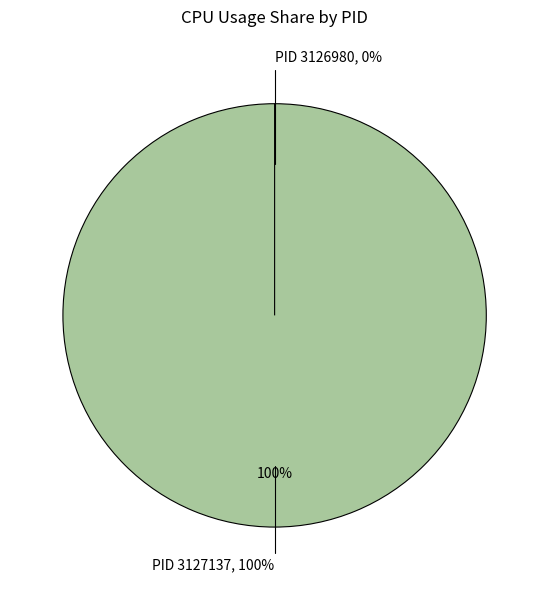

Which category accounts for the majority?

3127137